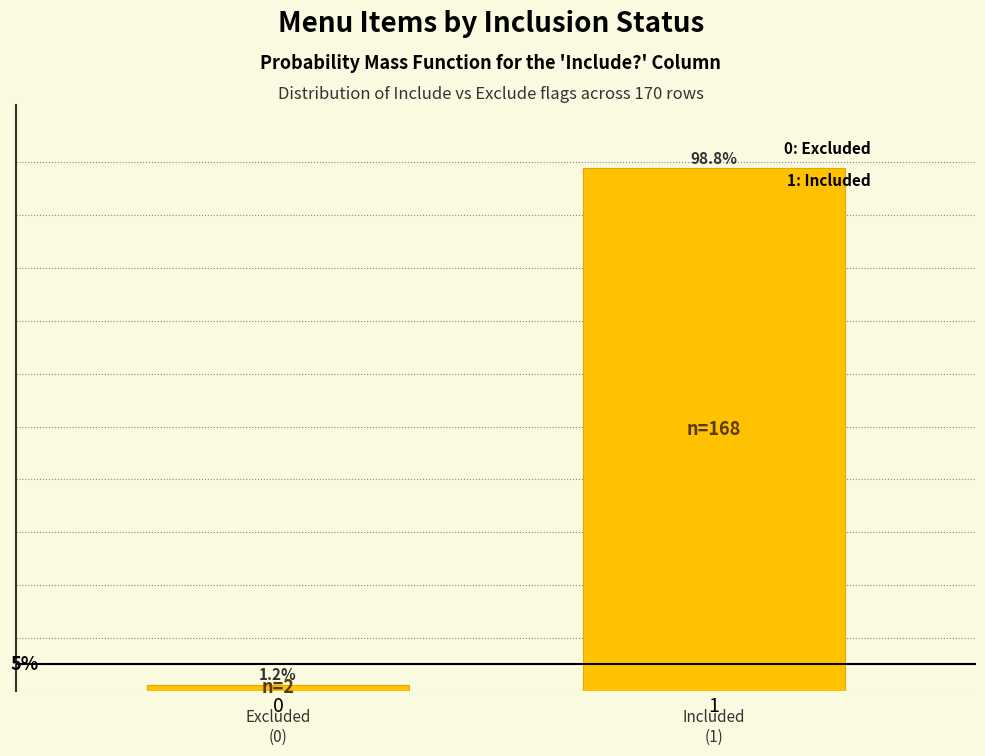

List the labels in order of value, smallest first.

0, 1